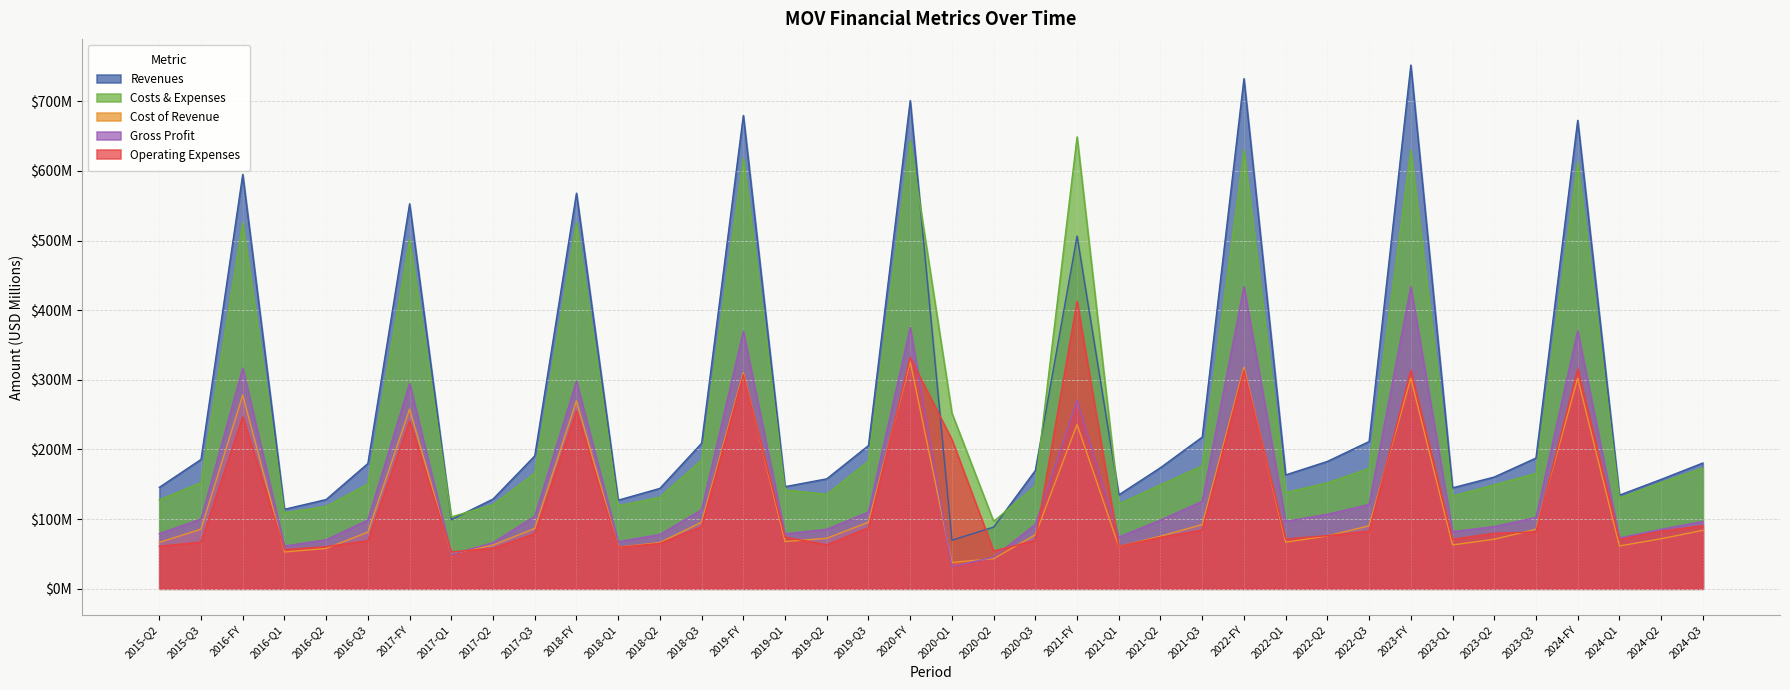

Which has a higher value, 2017-Q2 or 2022-Q1?

2022-Q1